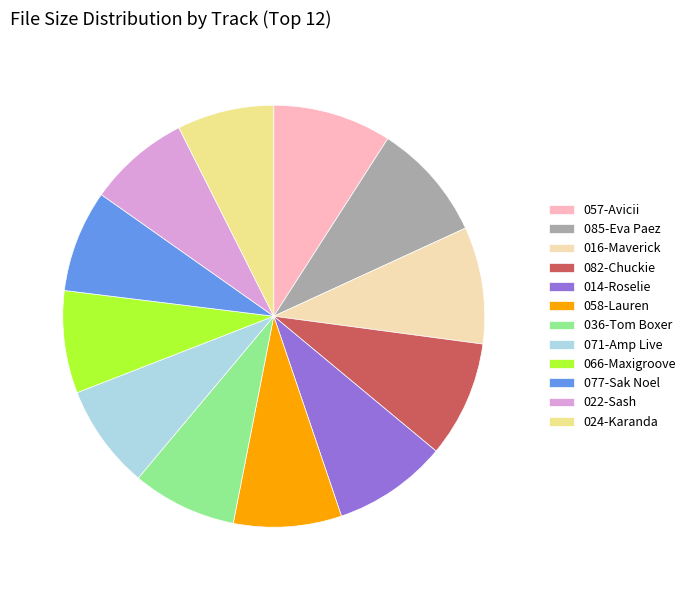

Is 082-Chuckie the majority of the pie?

No